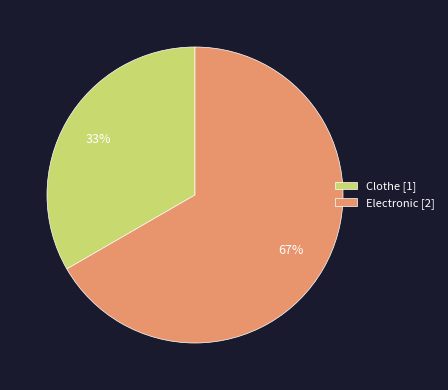

True or false: Electronic accounts for 81% of the total.

False